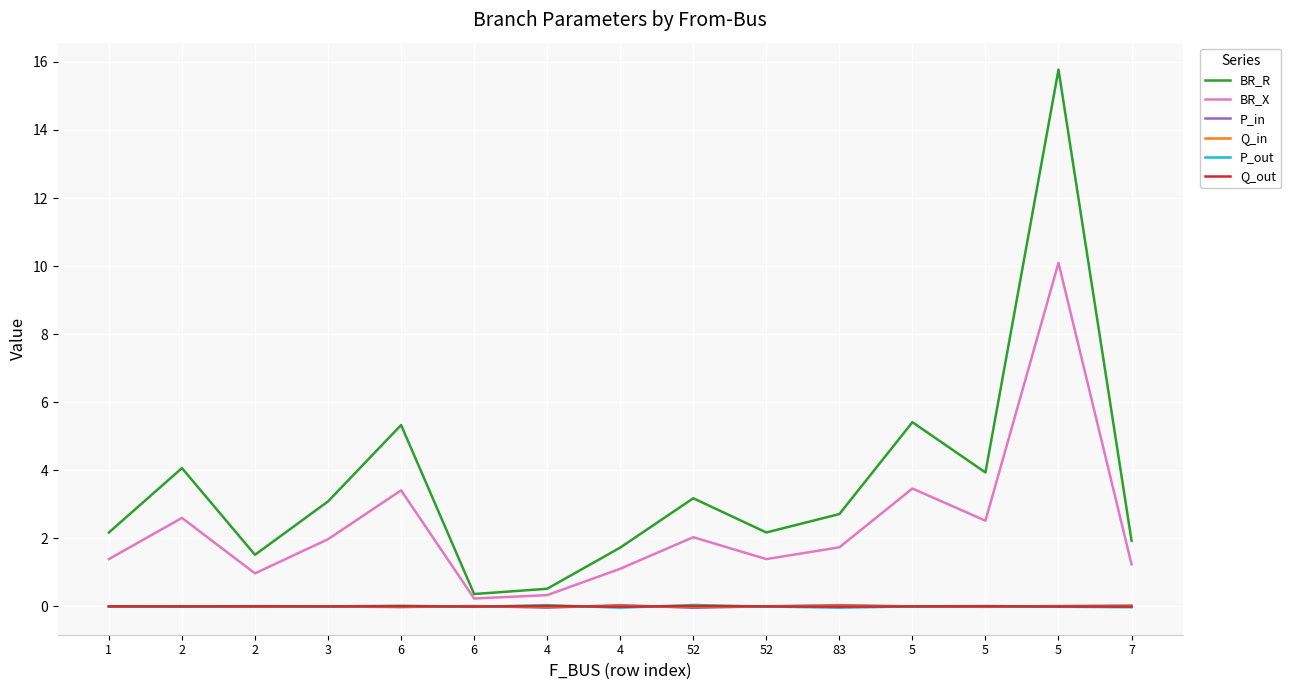

What are all the series names shown in the legend?

BR_R, BR_X, P_in, Q_in, P_out, Q_out